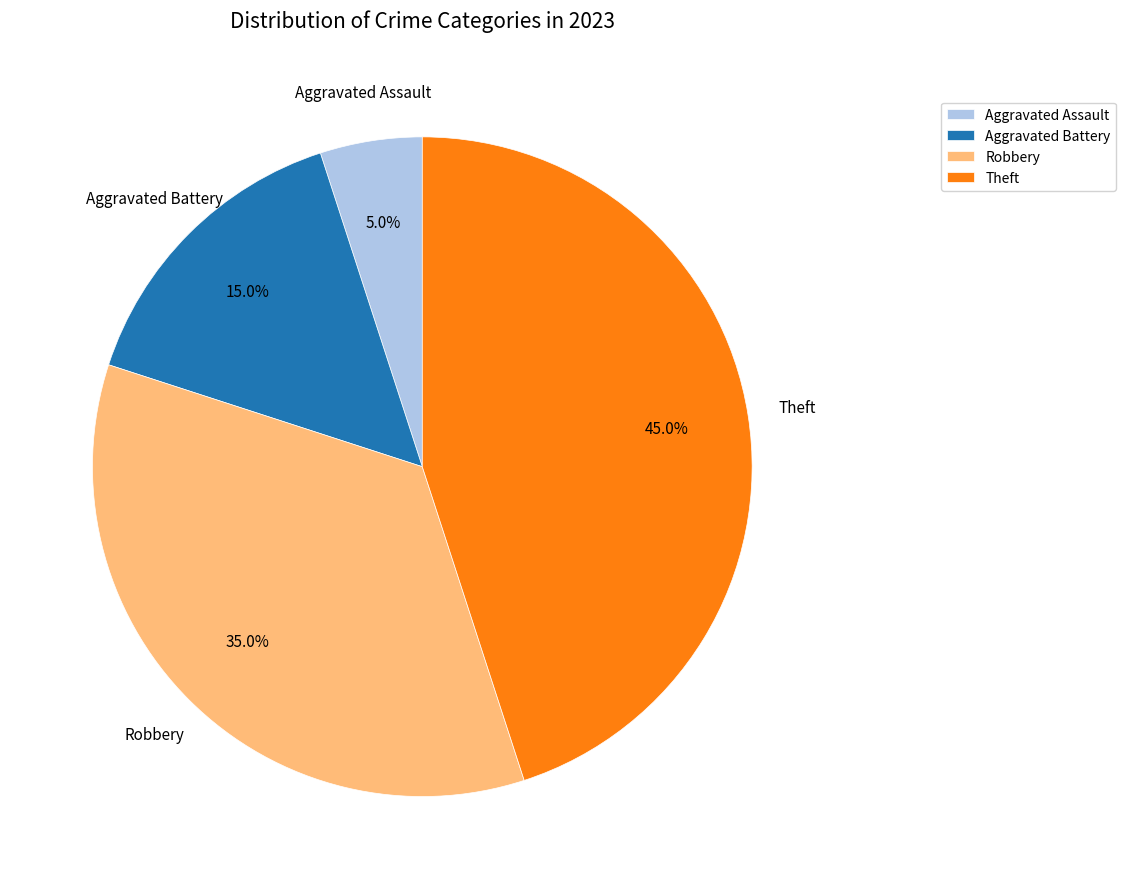

What is the ratio of the value at Aggravated Assault to the value at Aggravated Battery?

0.3